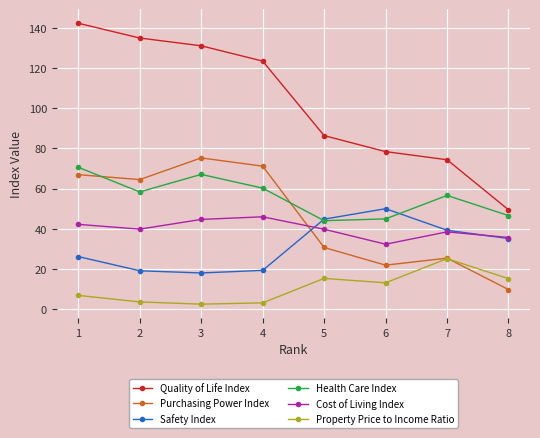

Between 3 and 5, which series saw the biggest shift?

Quality of Life Index